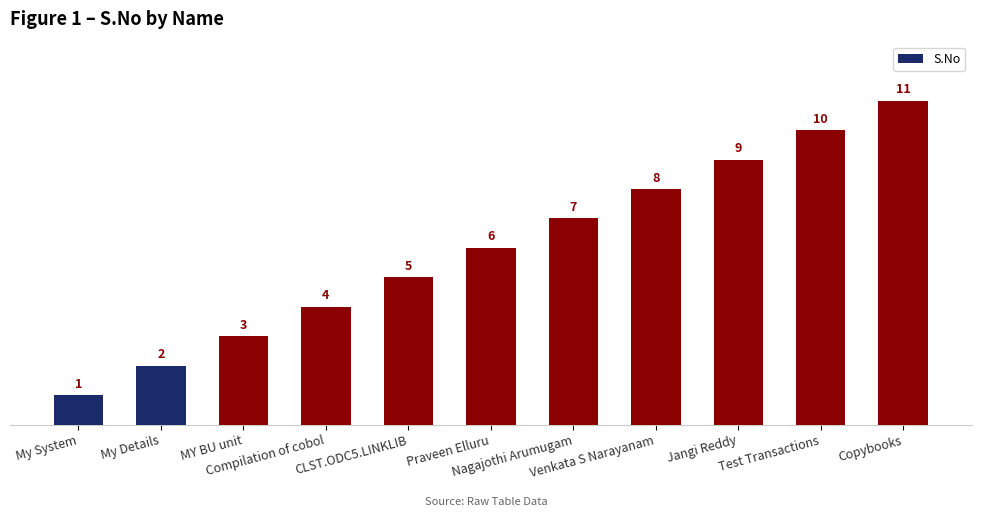

True or false: the data shows 5 at CLST.ODC5.LINKLIB.

True